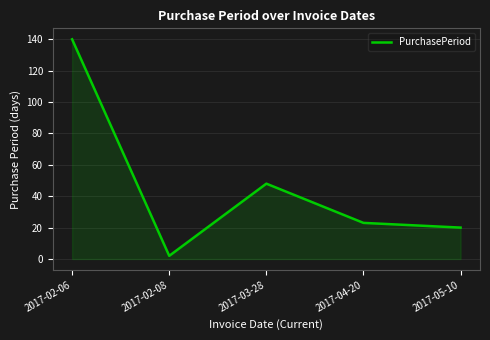

What is the maximum value shown in the chart?

140